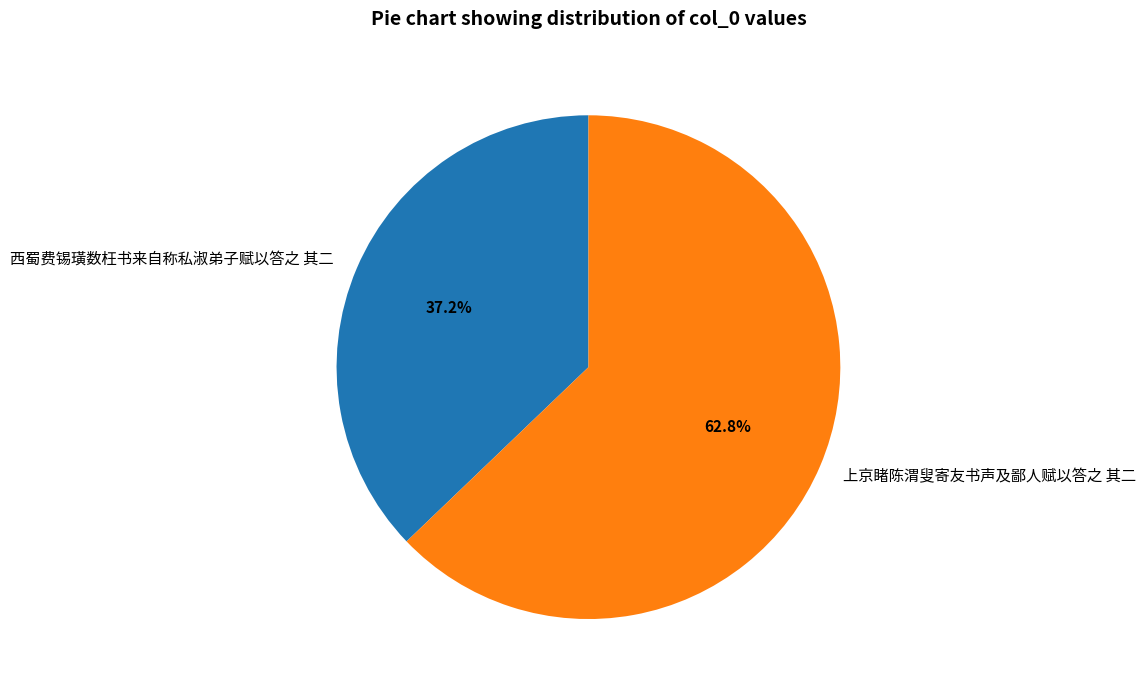

Does 上京睹陈渭叟寄友书声及鄙人赋以答之 其二 represent more than half of the total?

Yes